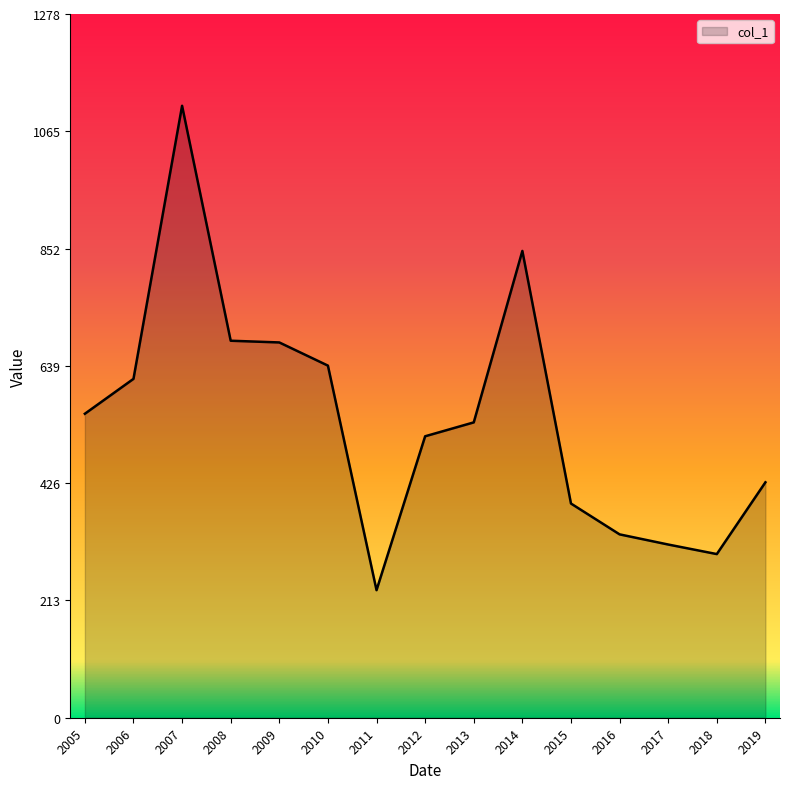

True or false: the data shows 648.2 at 2015.

False